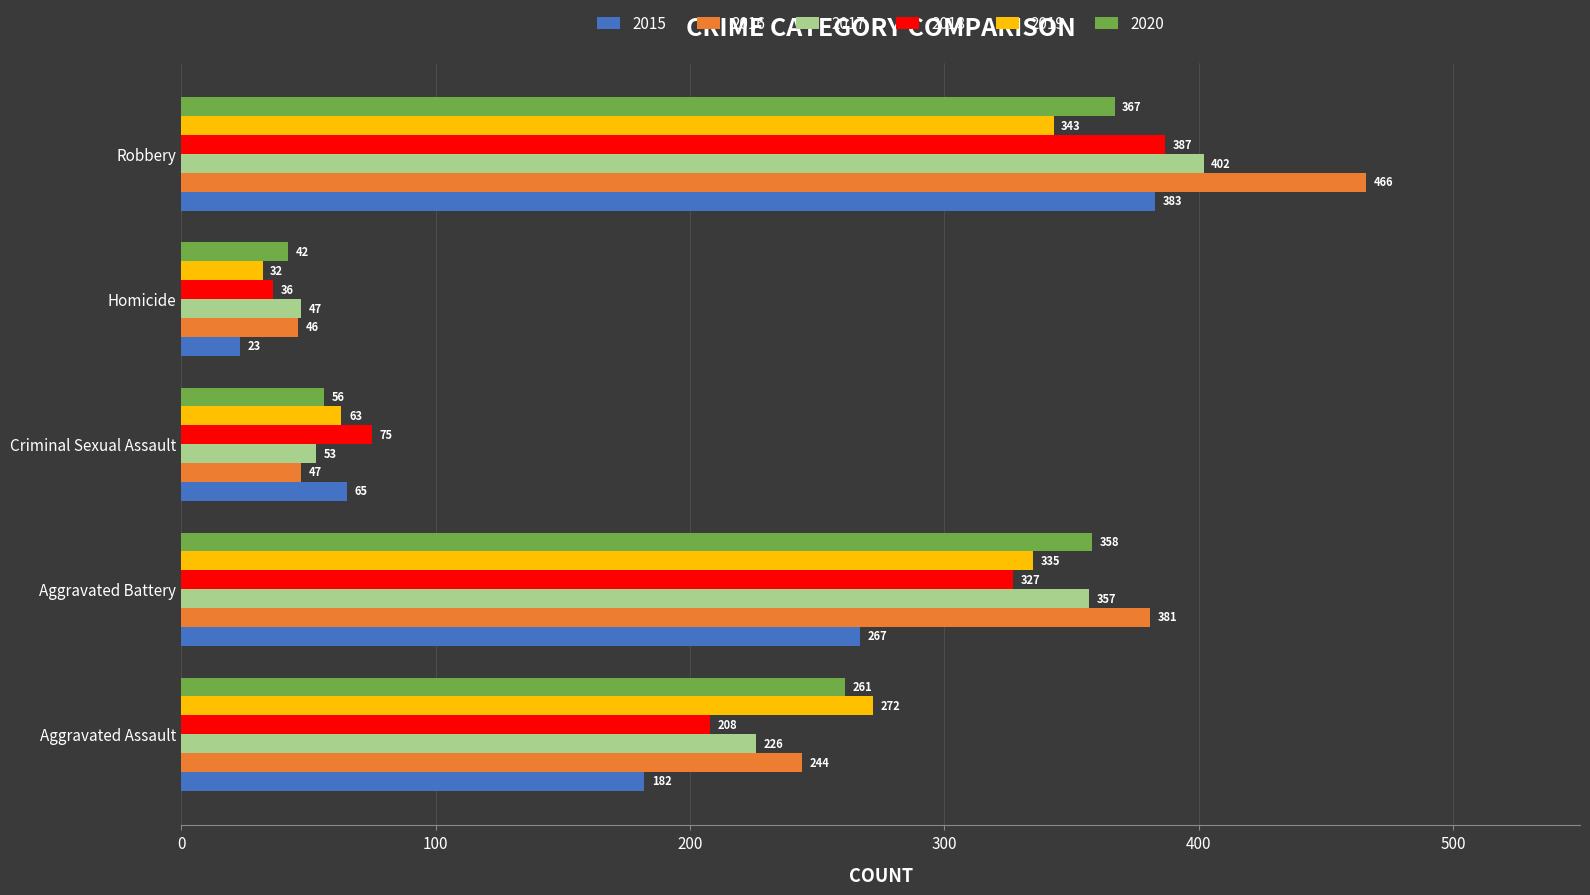

Which series has the widest spread of values?

2016